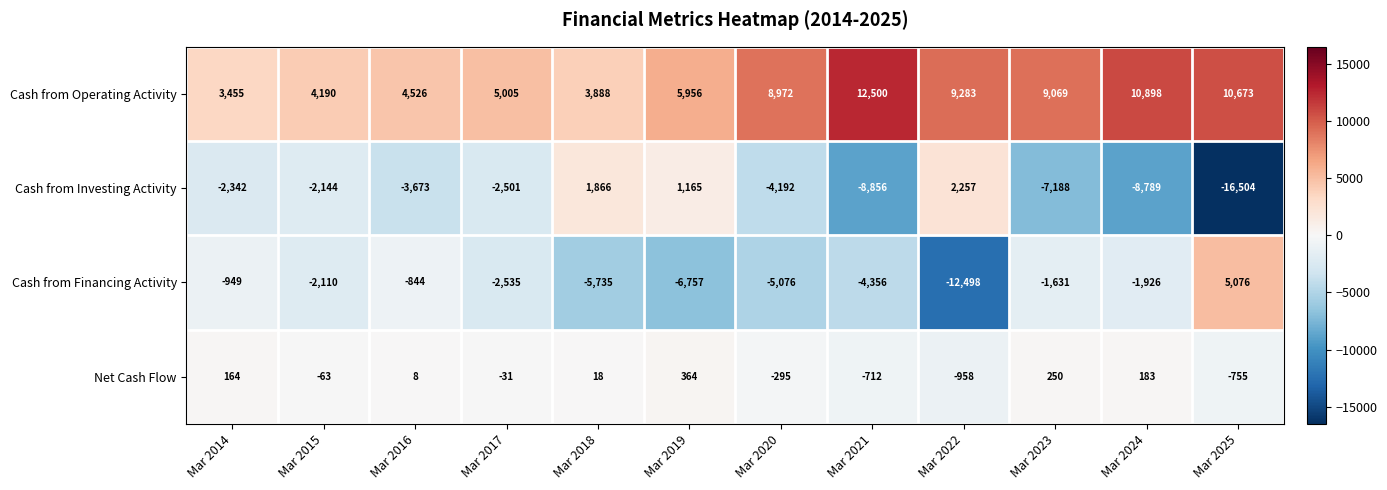

What is the difference between the highest and lowest values at Mar 2014?

5797